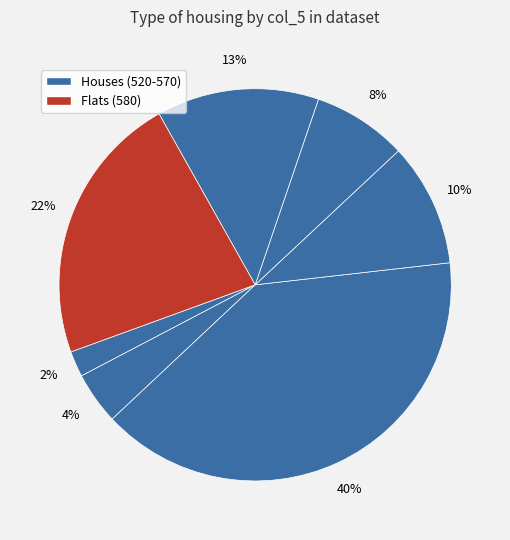

Count the number of slices in the pie.

7